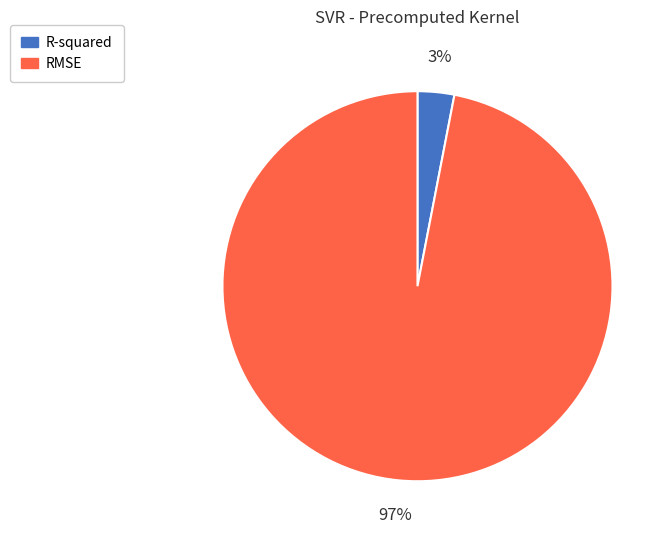

How many slices are in this pie chart?

2